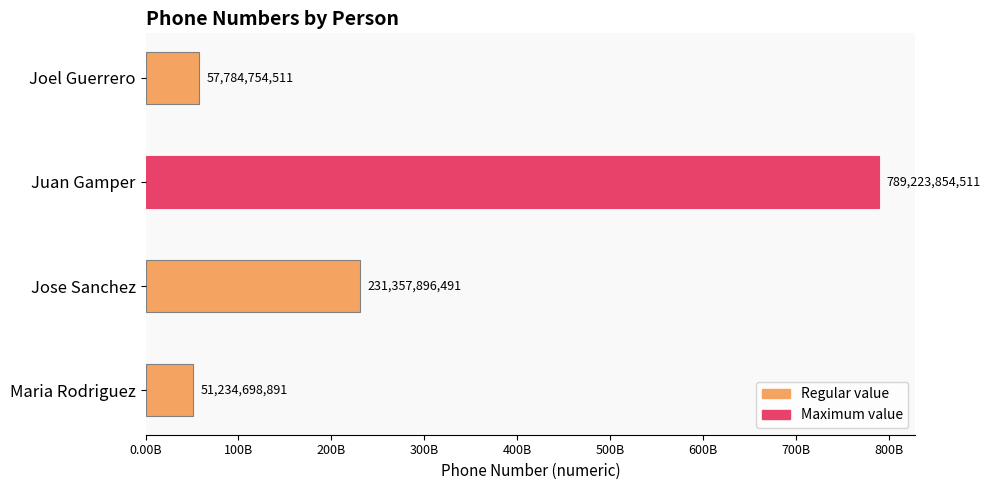

What is the sum of all values?

1129601204404